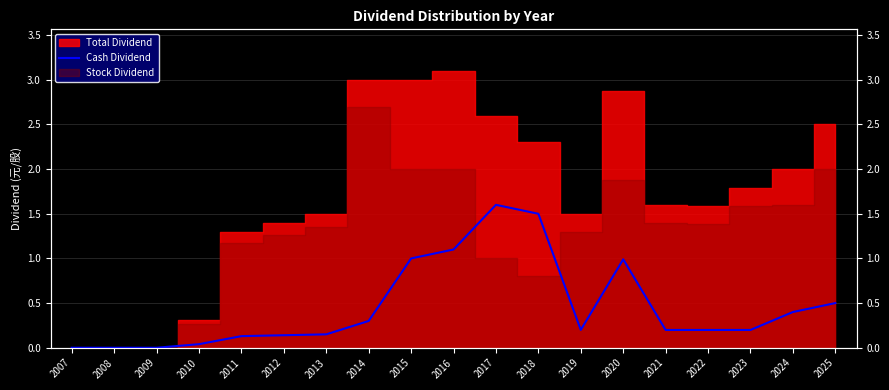

How many lines are shown in the chart?

1